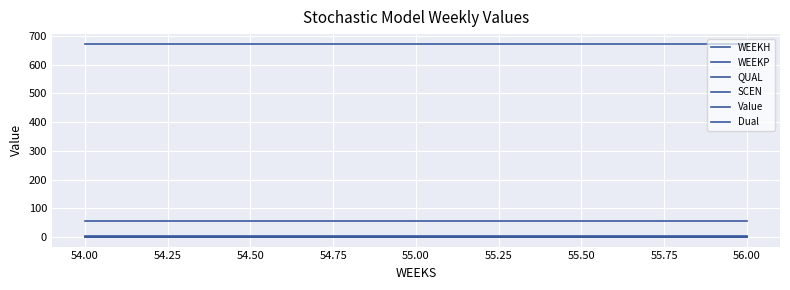

The WEEKH series shows 24.2 at 54.00. True or false?

False